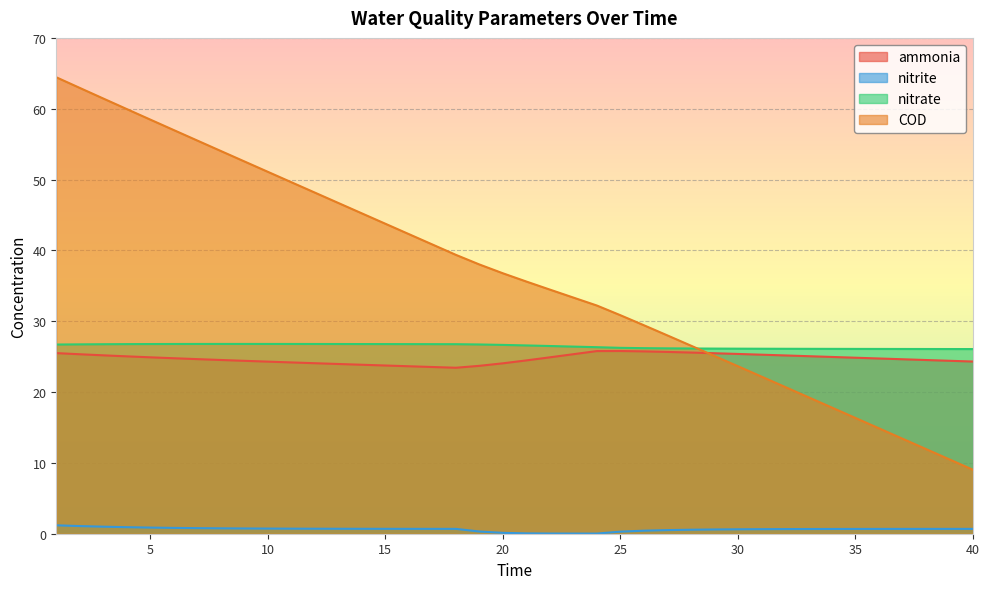

What is the average value of the COD series?

36.6